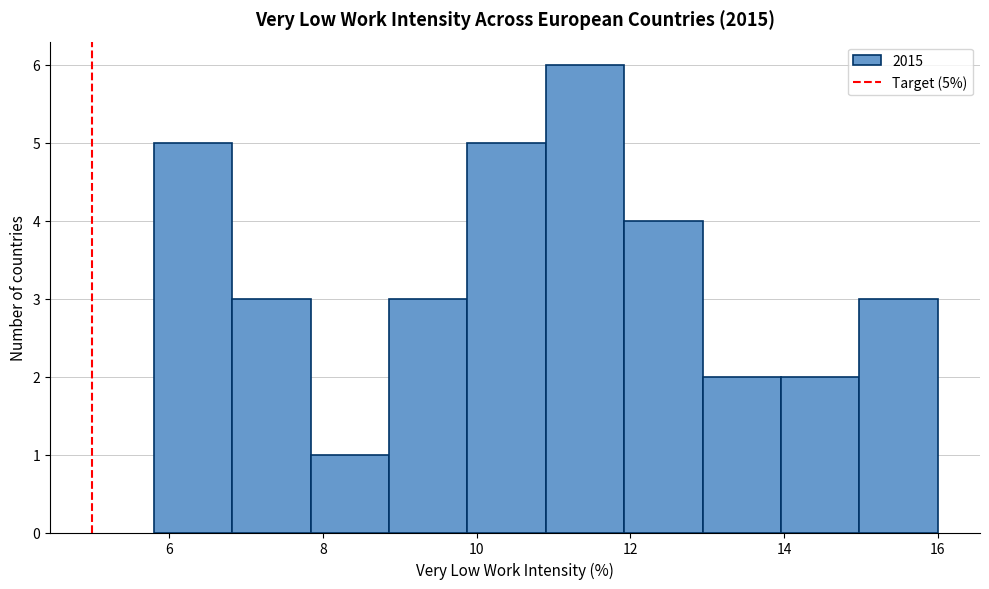

Over which range of the x-axis is the bar tallest?

10.90 to 11.92